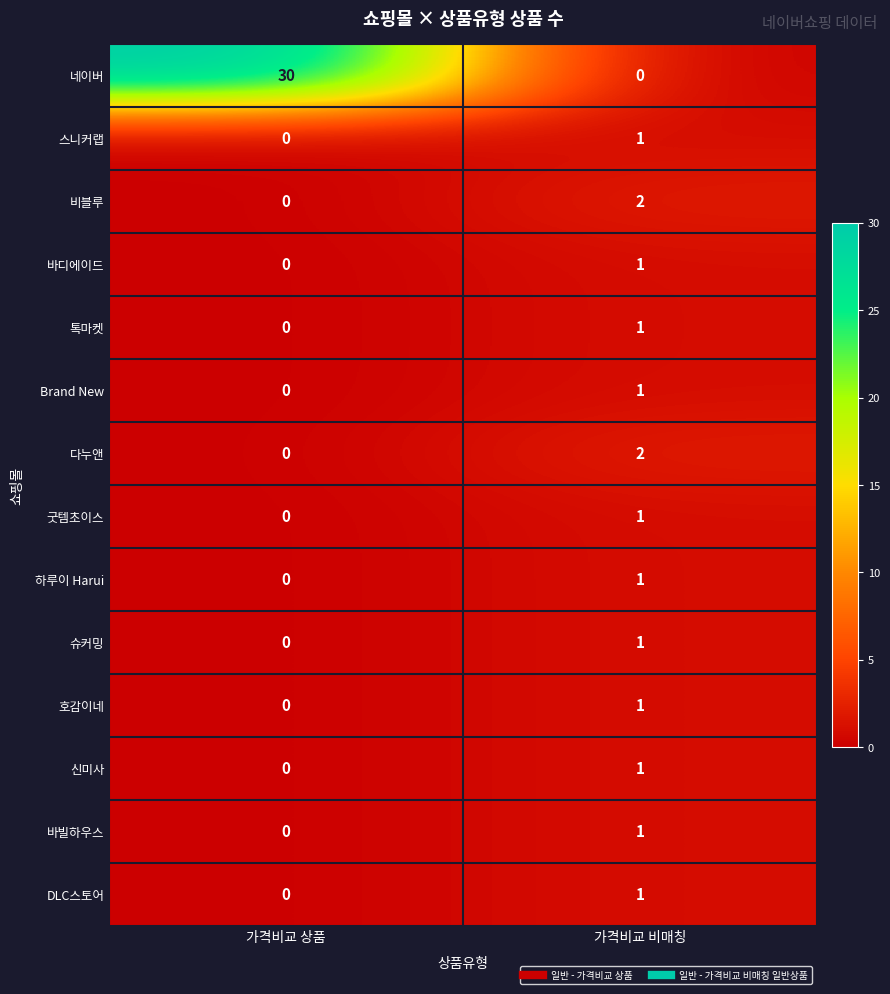

Which series has the largest total across all categories?

네이버